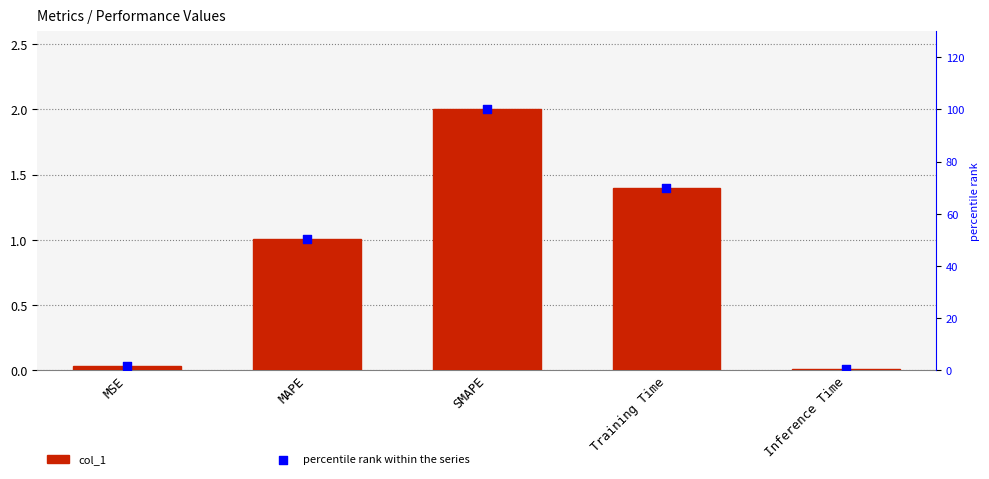

Which series reaches the maximum Y coordinate?

percentile rank within the series